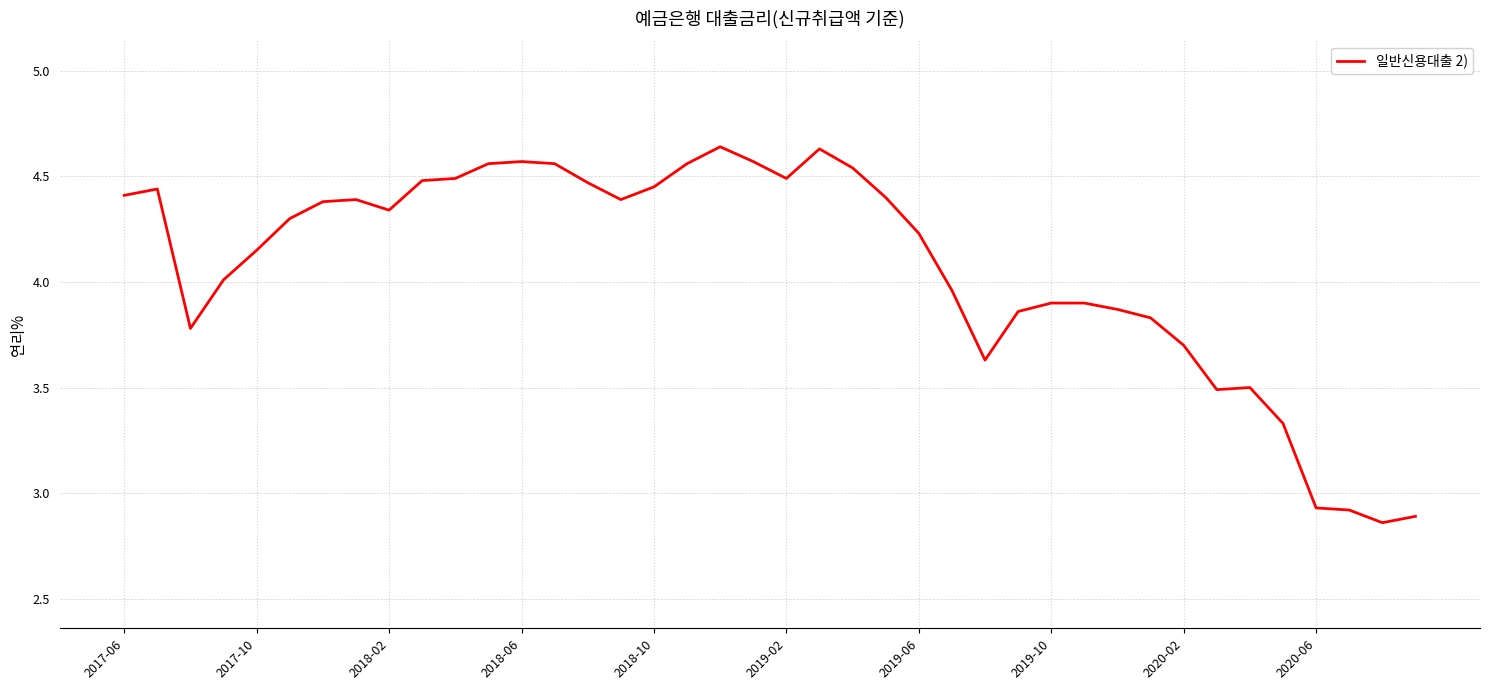

What is the difference between the maximum and minimum values?

1.8